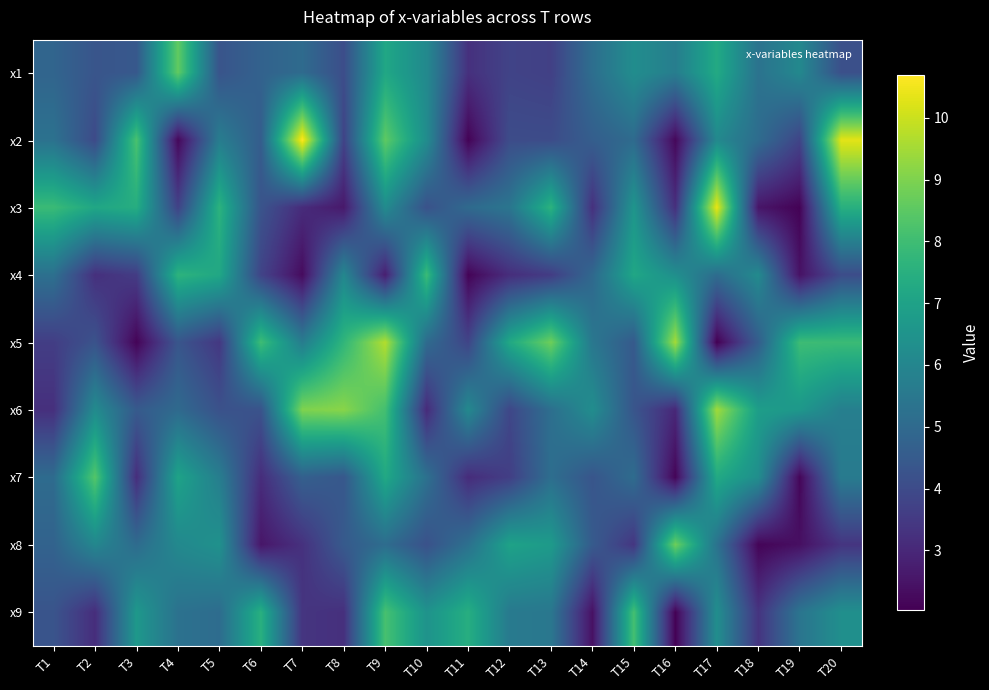

Rank the series by their maximum value, from lowest to highest.

x4, x9, x7, x1, x8, x6, x5, x3, x2